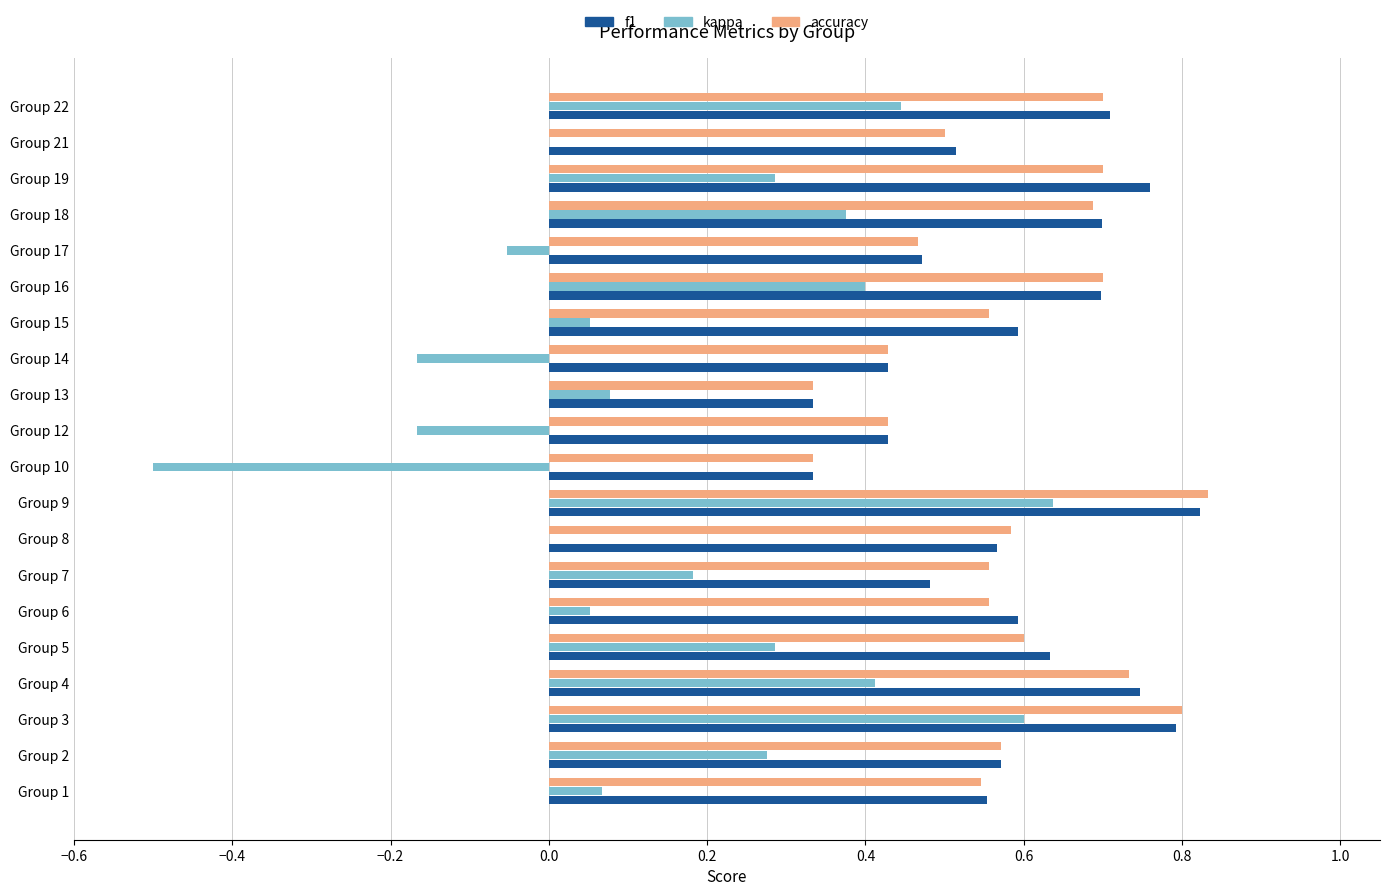

Is it true that f1 equals 0.5 at Group 7?

True